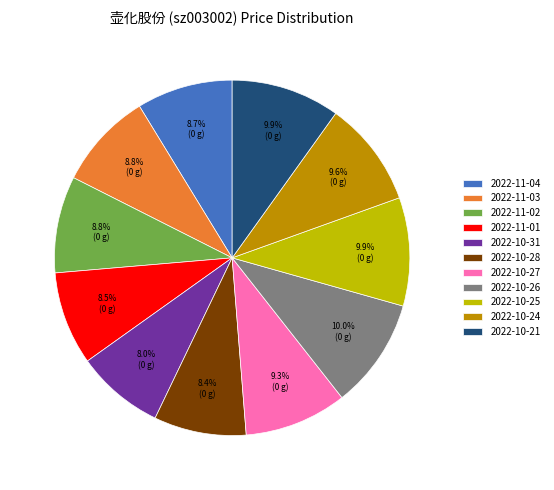

Approximately how many times larger is the value at 2022-10-31 compared to 2022-10-26?

0.8